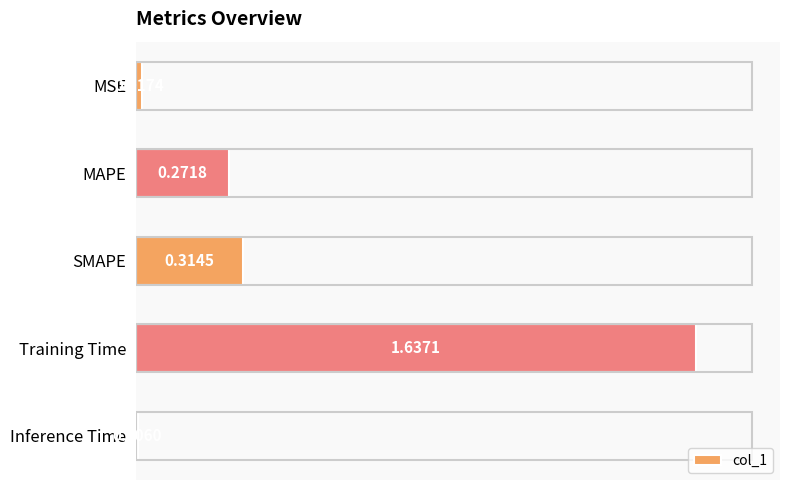

What is the sum of all values?

2.2